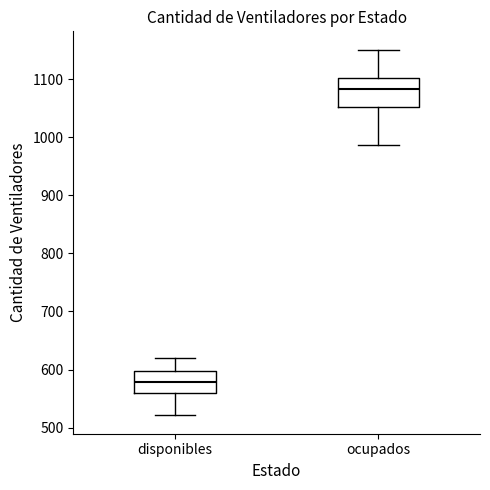

Comparing the boxes themselves (not the whiskers), which one is the tallest?

ocupados